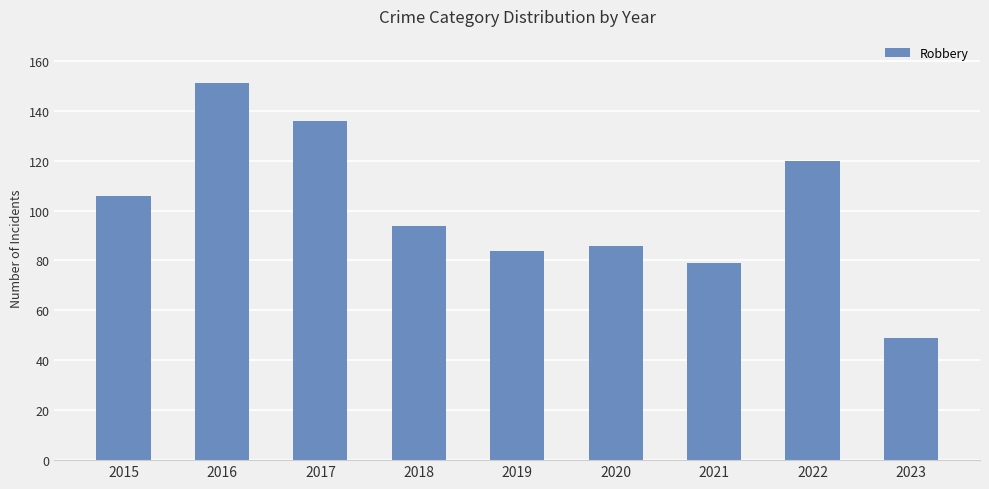

How many data points are less than 94?

4